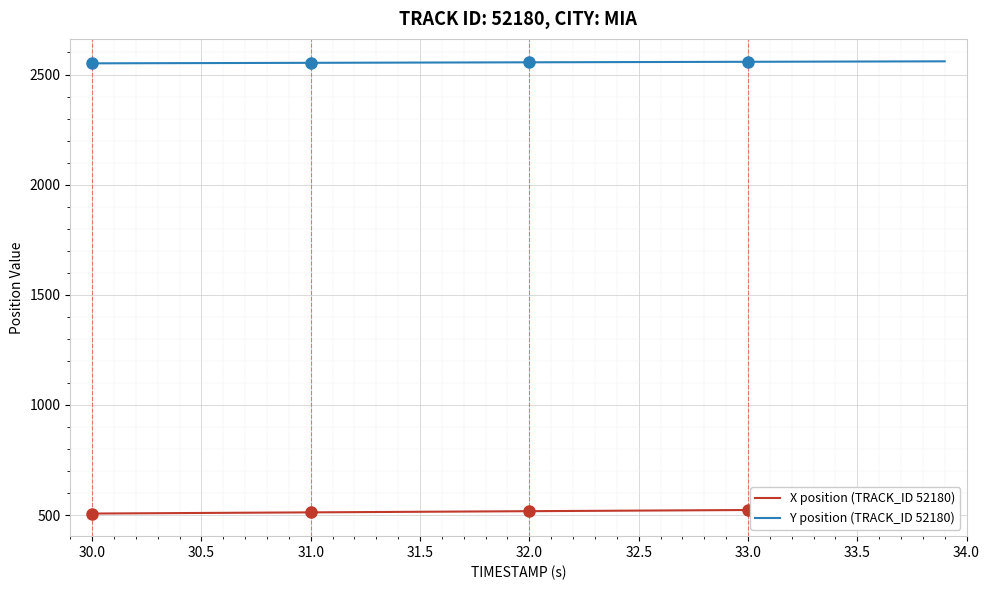

What is the difference between the maximum and minimum values in the Y position (TRACK_ID 52180) series?

9.1